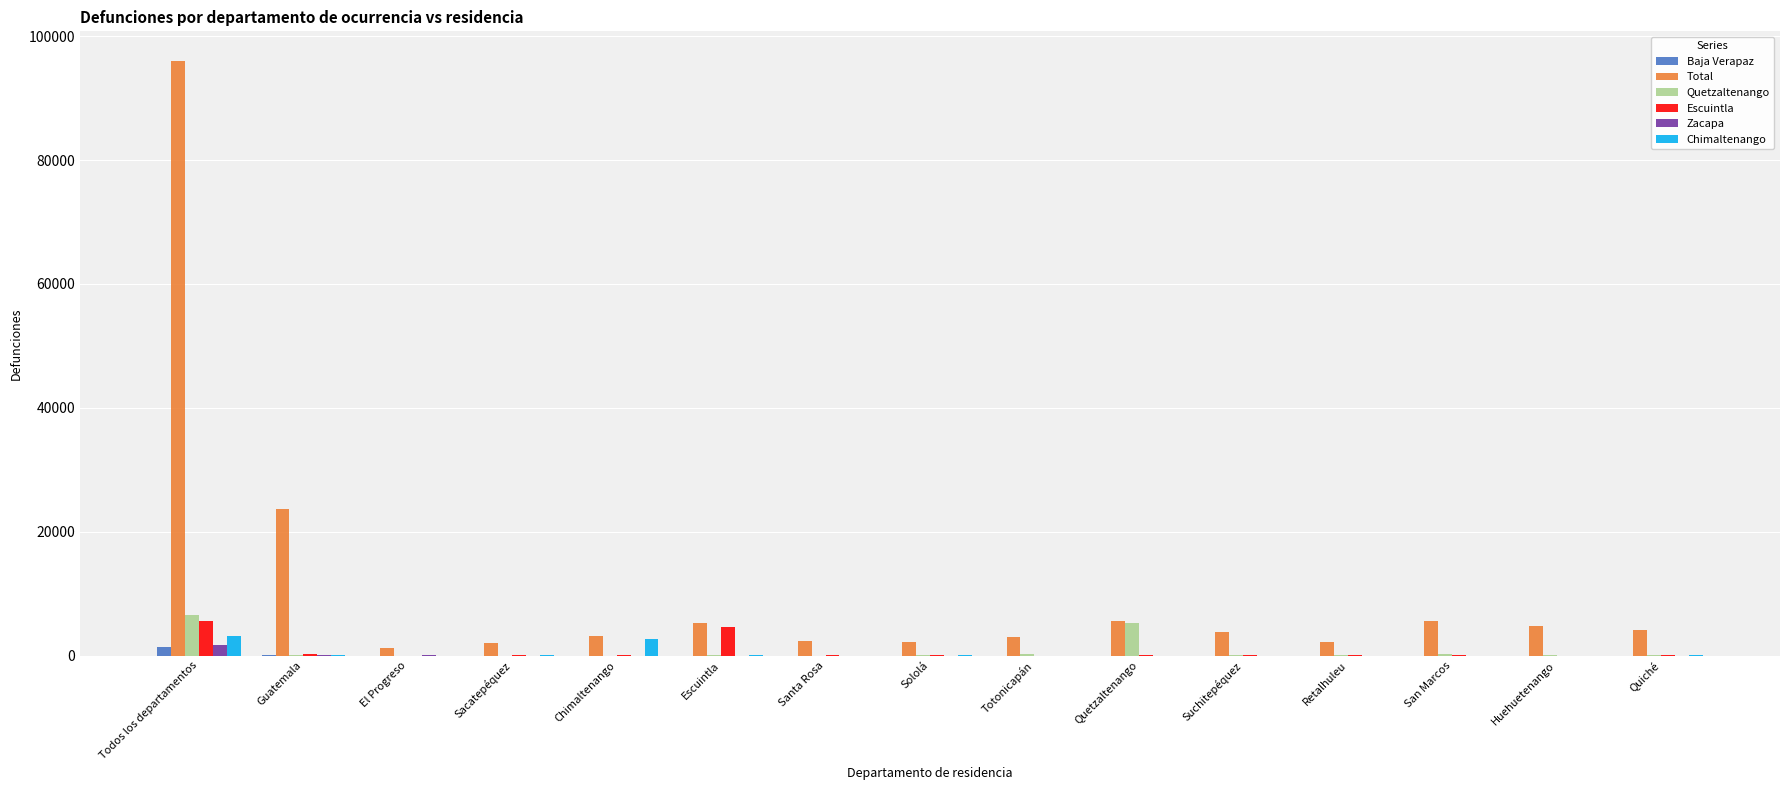

True or false: Quetzaltenango has a value of 0 at El Progreso.

True